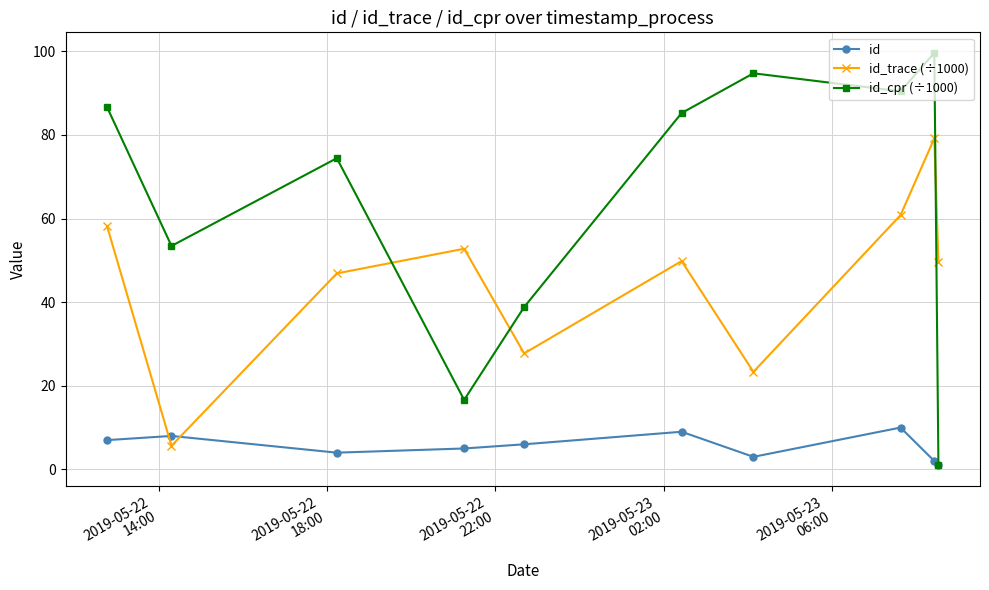

What is the difference between the maximum and minimum values in the id_trace (÷1000) series?

73.5